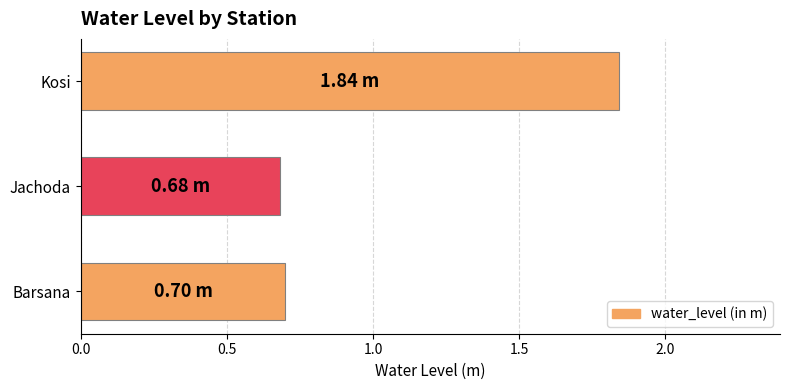

Does the chart contain stacked bars?

No